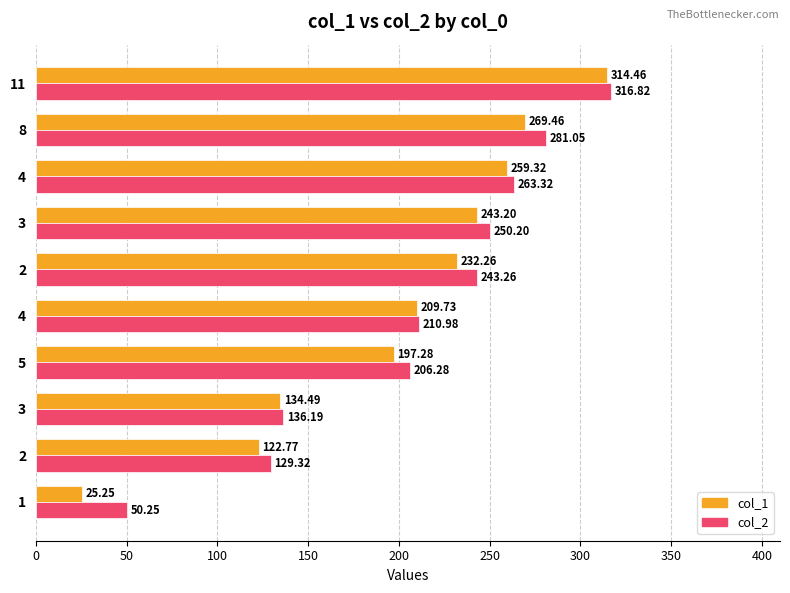

How many categories are shown in the chart?

10